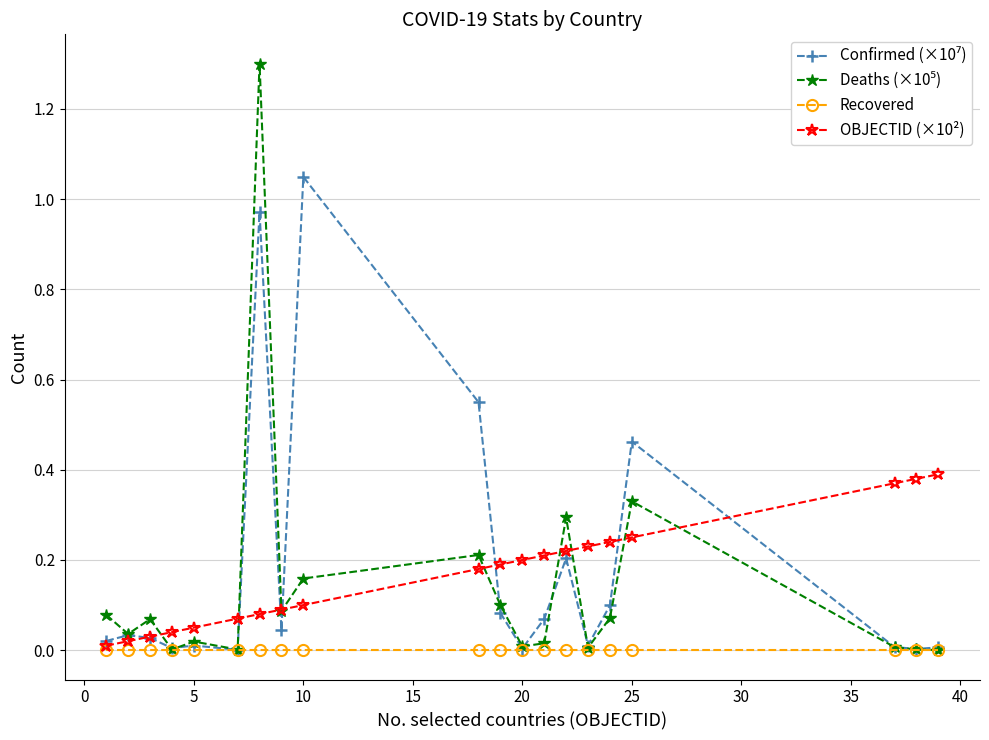

At which label does Confirmed (×10⁷) reach its minimum?

20